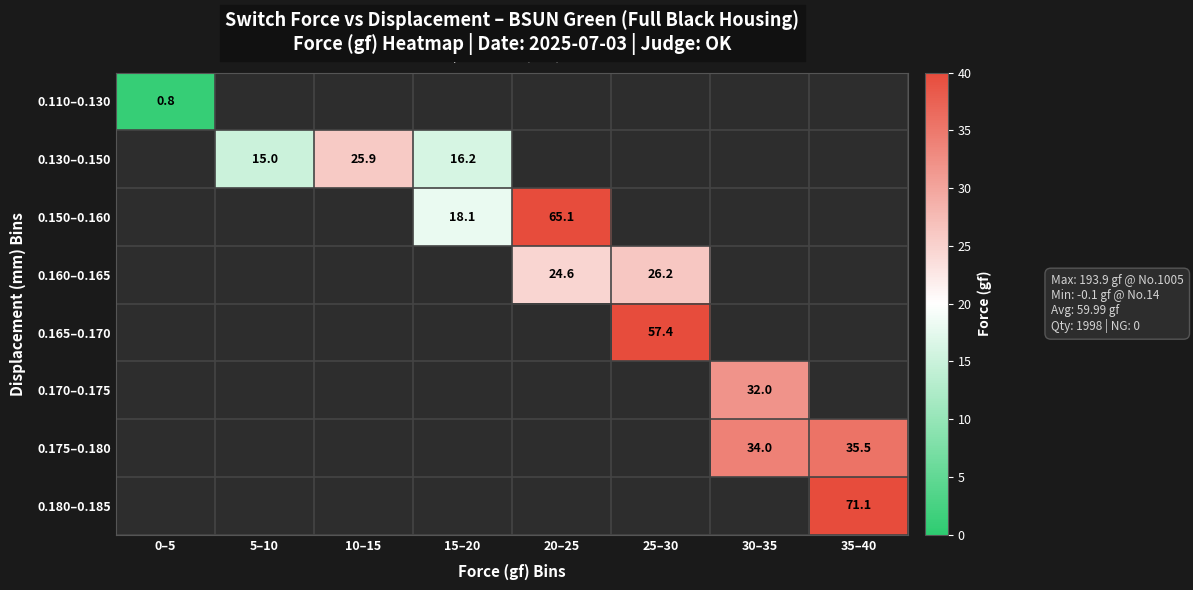

The value of 0.160–0.165 at 20–25 is 24.6. True or false?

True